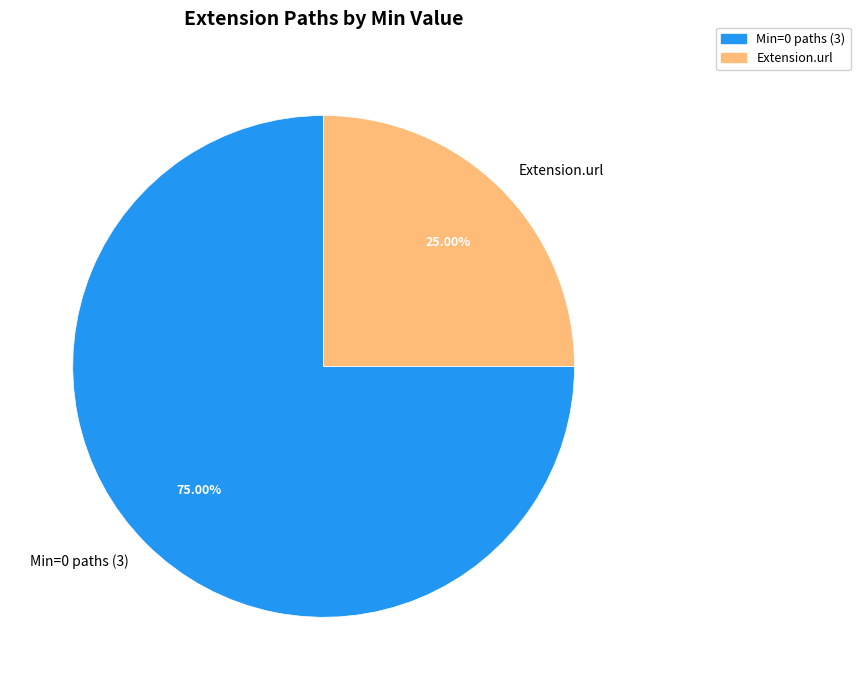

Does Extension.url represent more than half of the total?

No